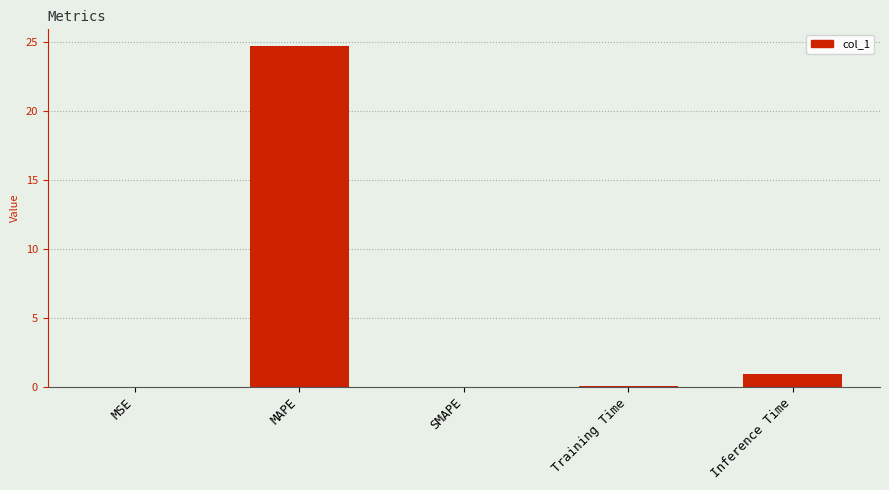

At which label is the value closest to 12?

Inference Time